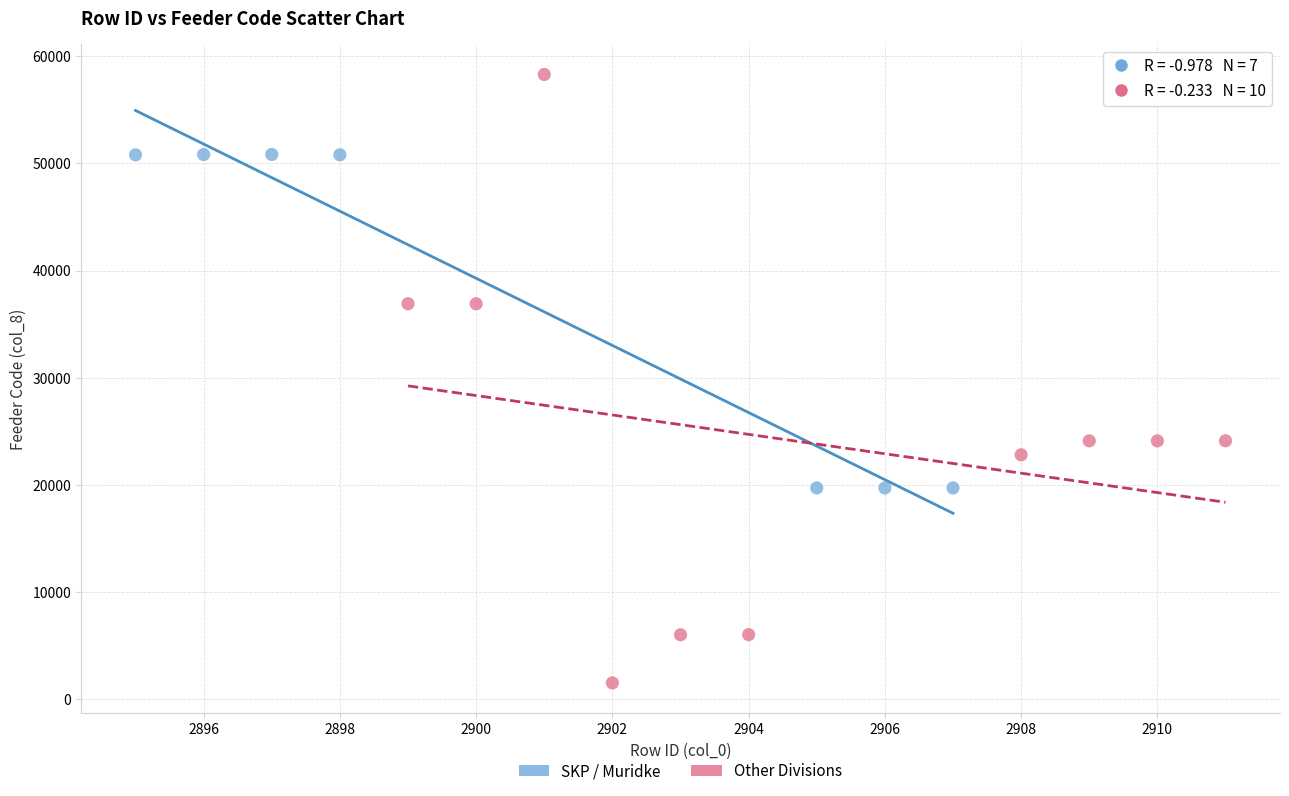

Which series has the largest Y range (max minus min)?

Other Divisions